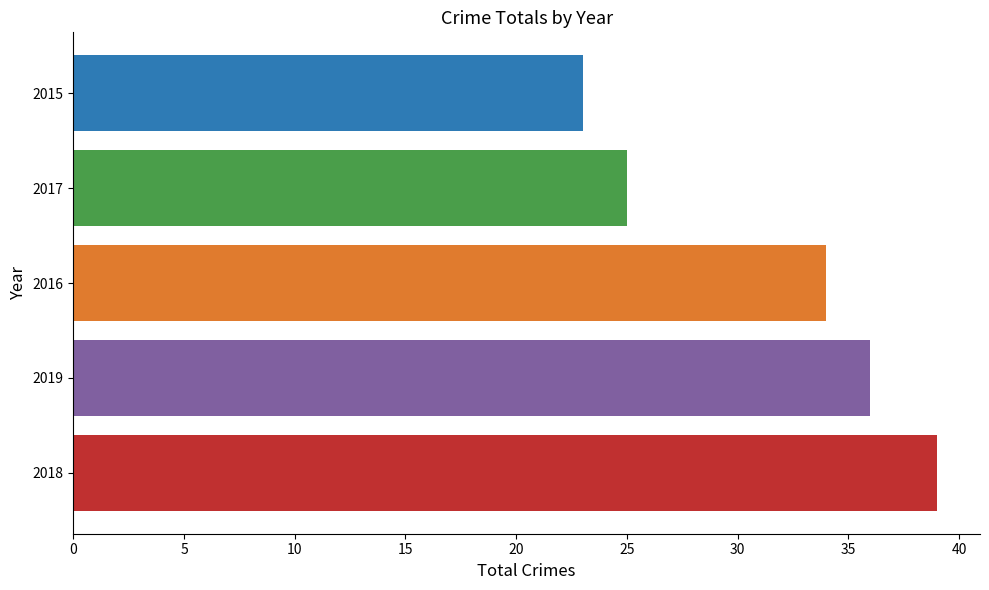

What is the difference between the values at 2015 and 2016?

11